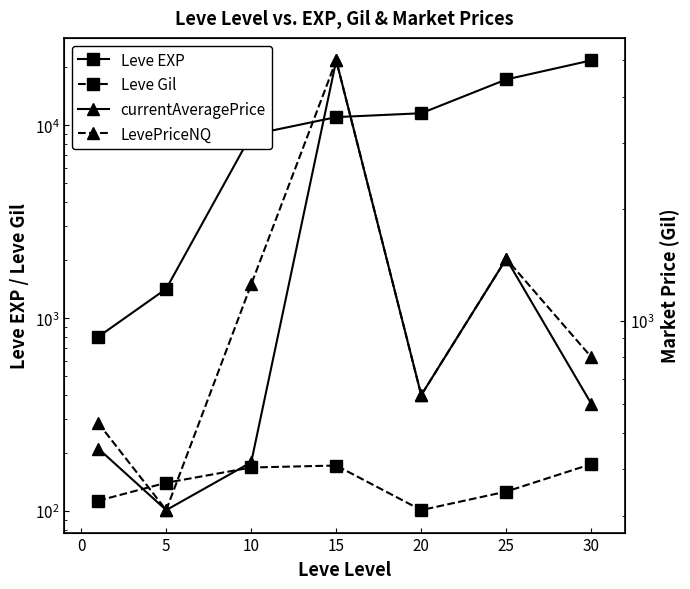

How many distinct data groups are displayed?

4